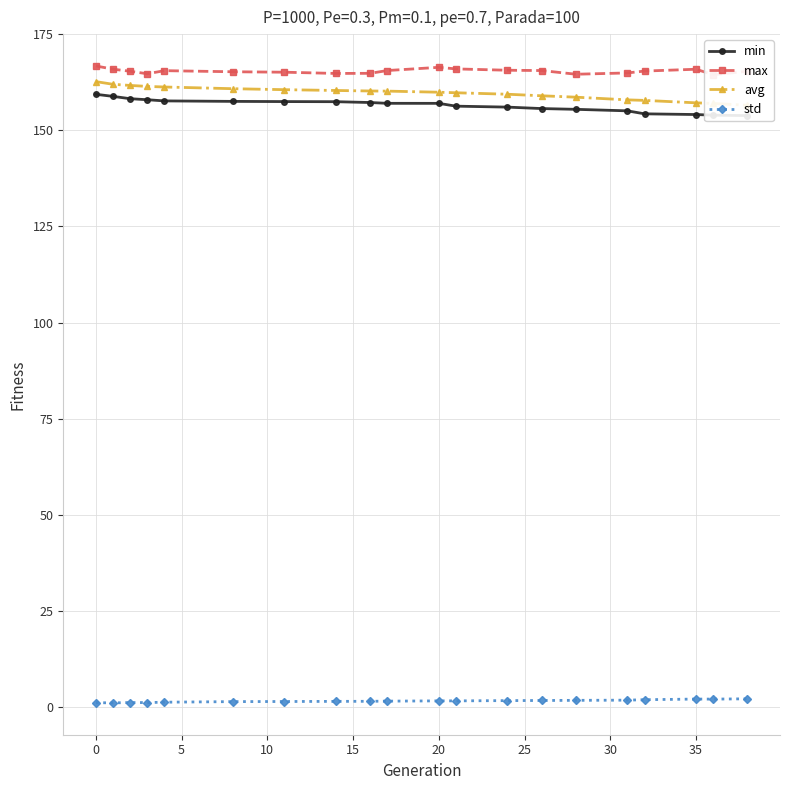

True or false: std and min intersect in this chart.

False